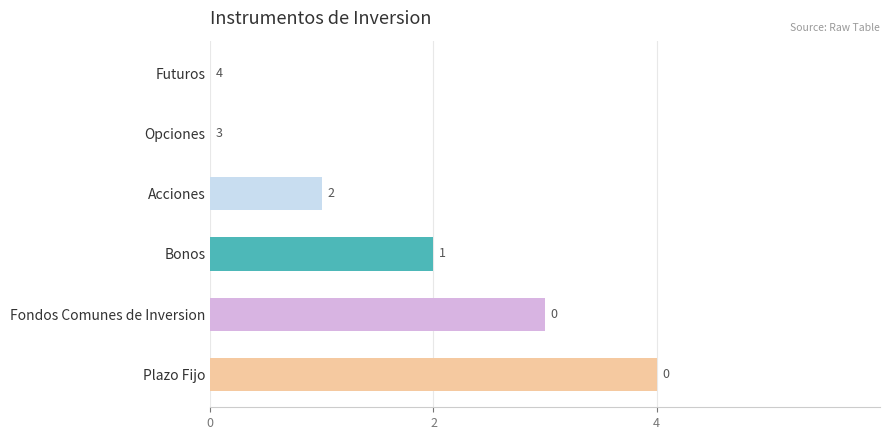

What is the approximate value at Fondos Comunes de Inversion?

3